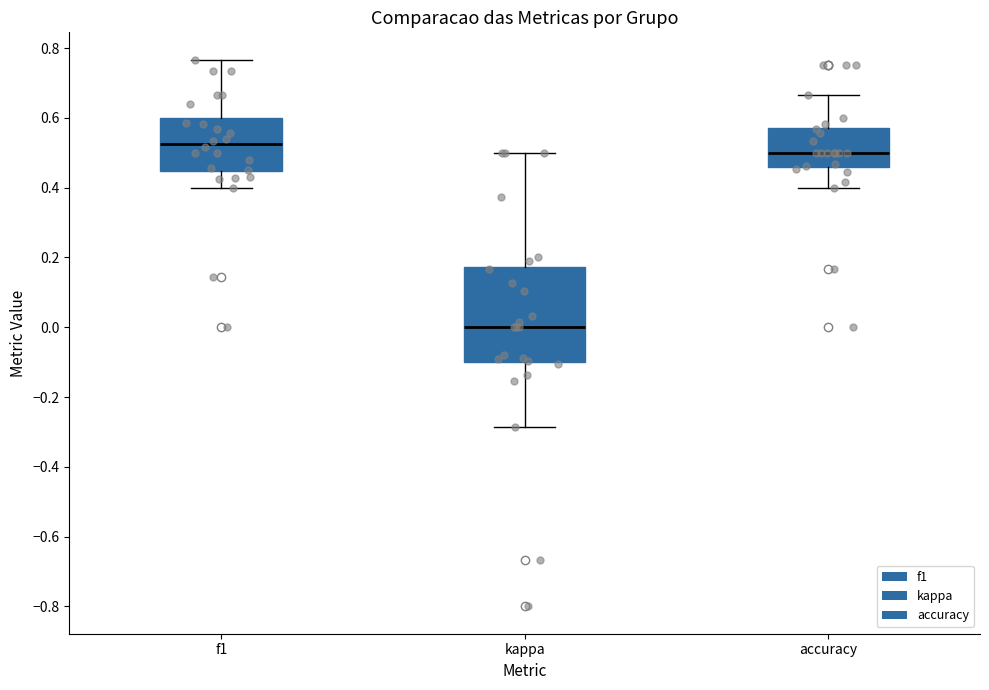

Reading left to right, read every box against the y-axis: the position of its median line, the range the box covers, and the ends of its whiskers. The values are not printed on the chart, so give them approximately, as read against the axis.

f1: median 0.52, box 0.44 to 0.60, whiskers 0.40 to 0.76
kappa: median 0.00, box -0.10 to 0.18, whiskers -0.28 to 0.50
accuracy: median 0.50, box 0.46 to 0.58, whiskers 0.40 to 0.66